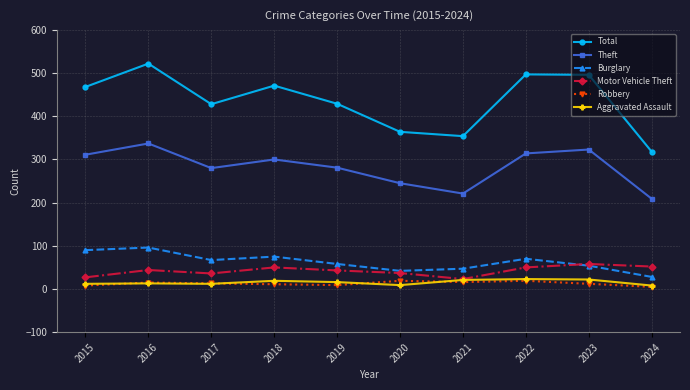

Which category has the highest value across all series?

2016